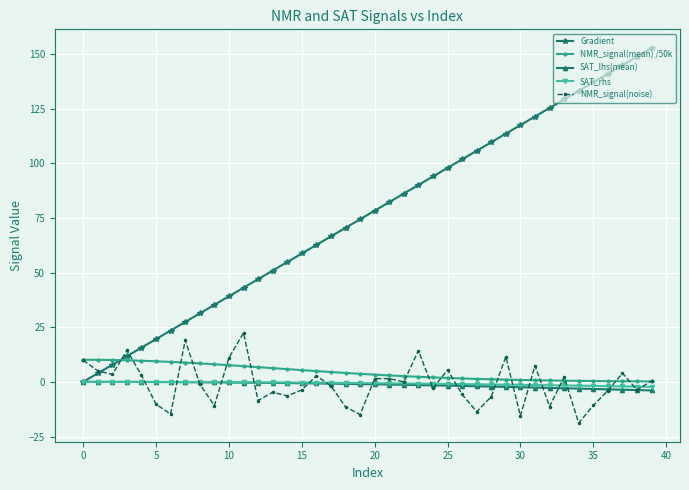

After their last crossing, which series has the higher values: Gradient or NMR_signal(noise)?

Gradient